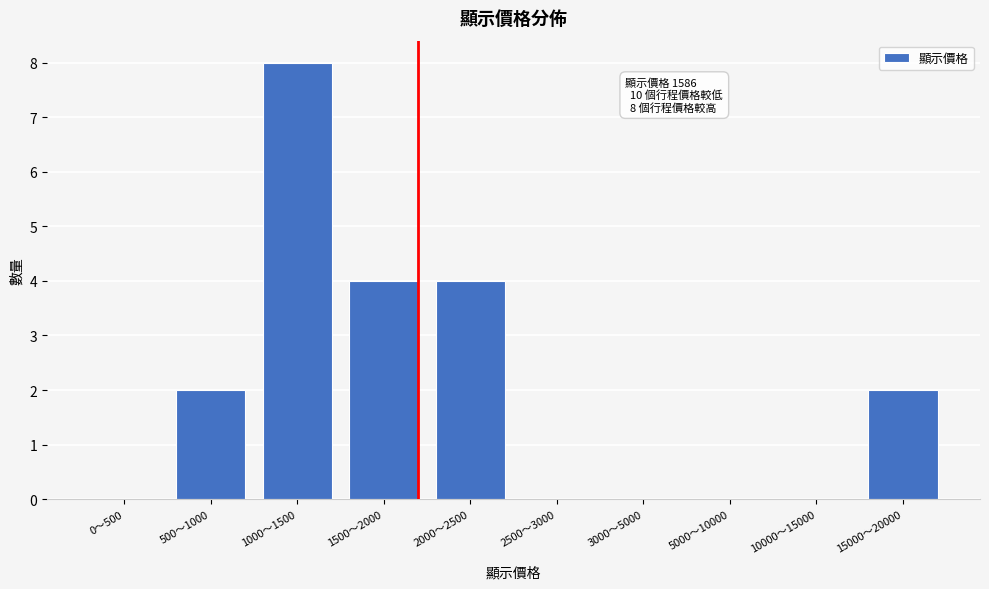

Reading right to left, extract all data points from this chart.

15000～20000=2	10000～15000=0	5000～10000=0	3000～5000=0	2500～3000=0	2000～2500=4	1500～2000=4	1000～1500=8	500～1000=2	0～500=0